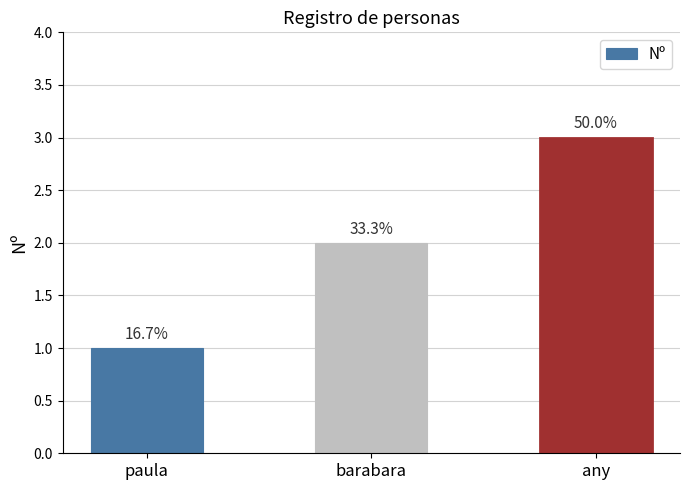

What is the smallest value displayed?

1